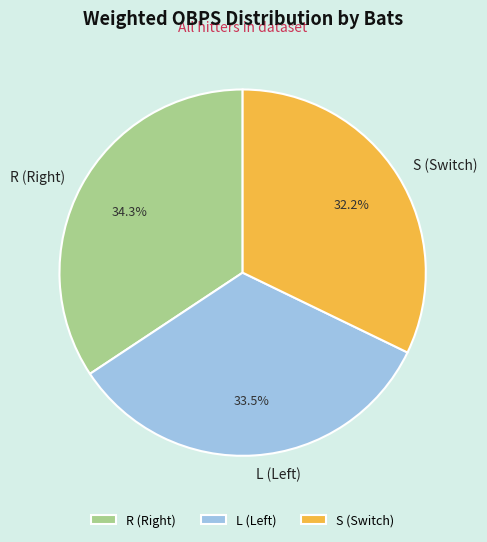

What percentage is the R slice, to the nearest percent?

34%